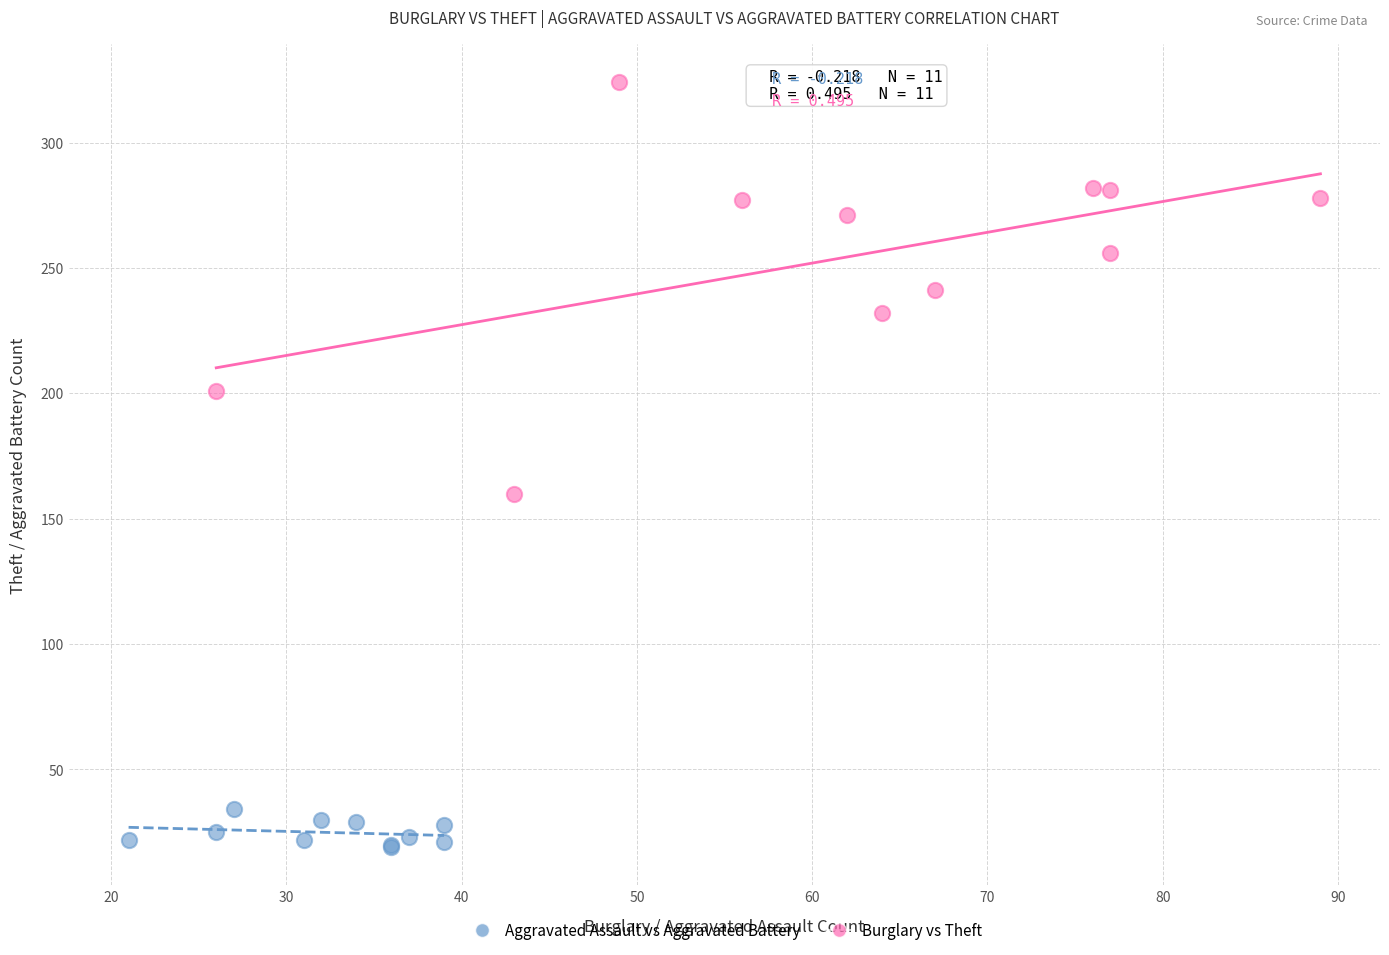

Which series has the largest Y range (max minus min)?

Burglary vs Theft